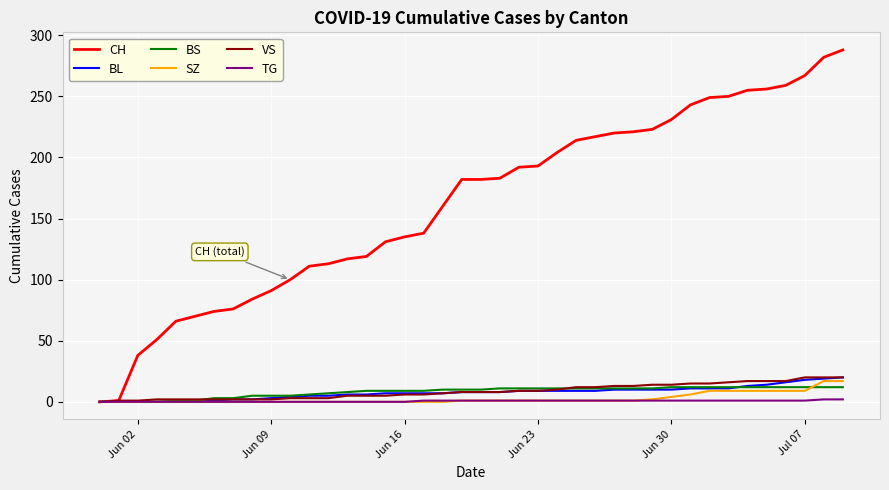

What are all the series names shown in the legend?

CH, BL, BS, SZ, VS, TG